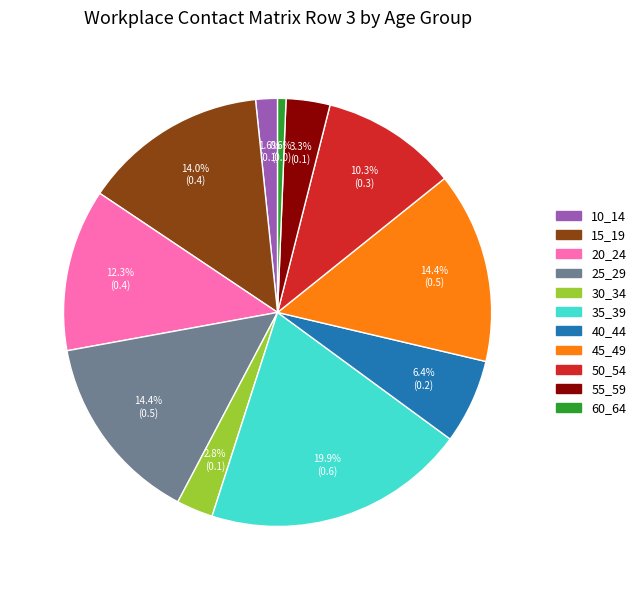

Which has a higher value, 55_59 or 30_34?

55_59